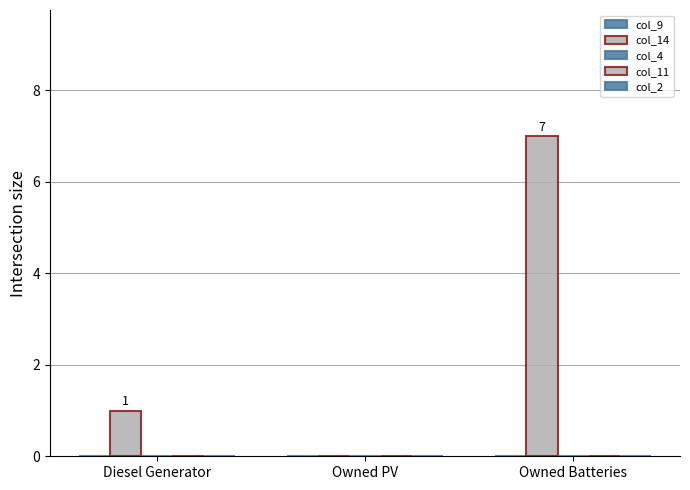

Between Owned PV and Diesel Generator, which is larger?

Diesel Generator